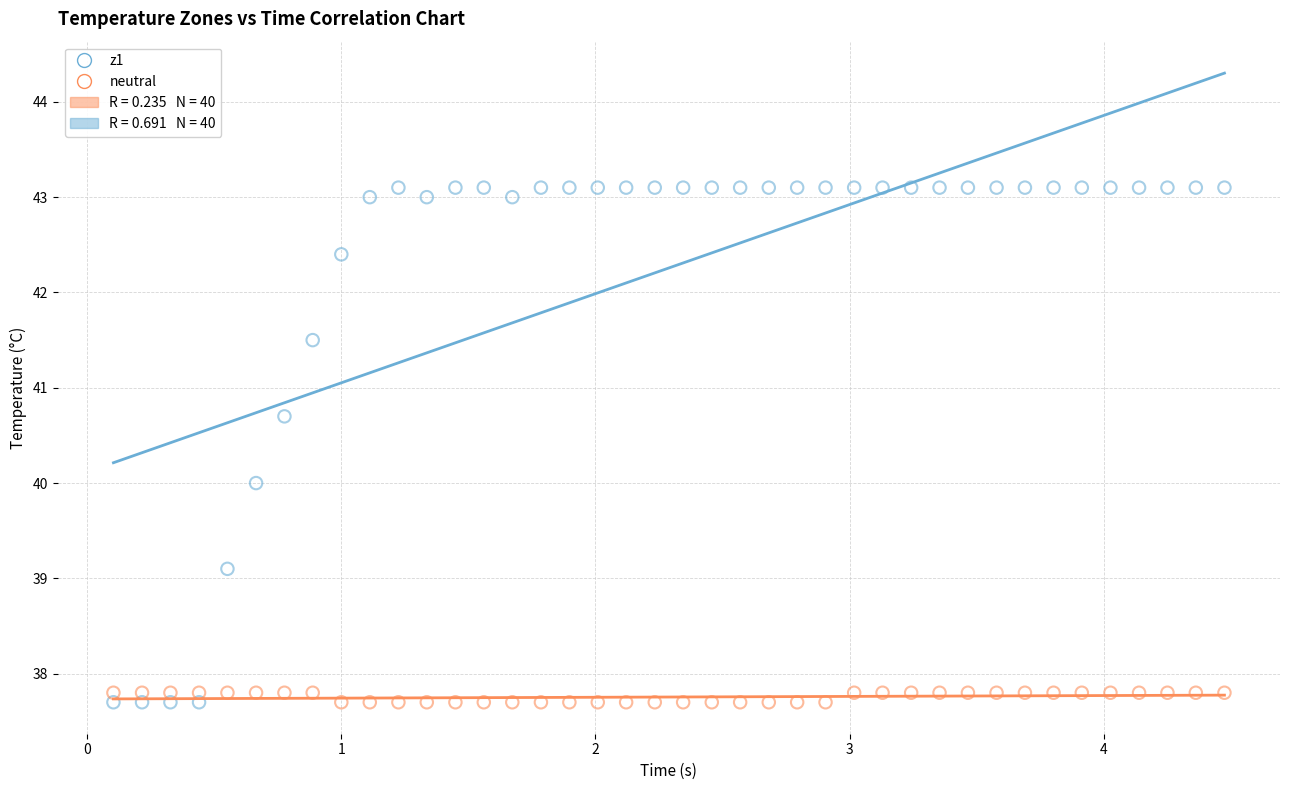

Which series contains the highest Y value?

z1